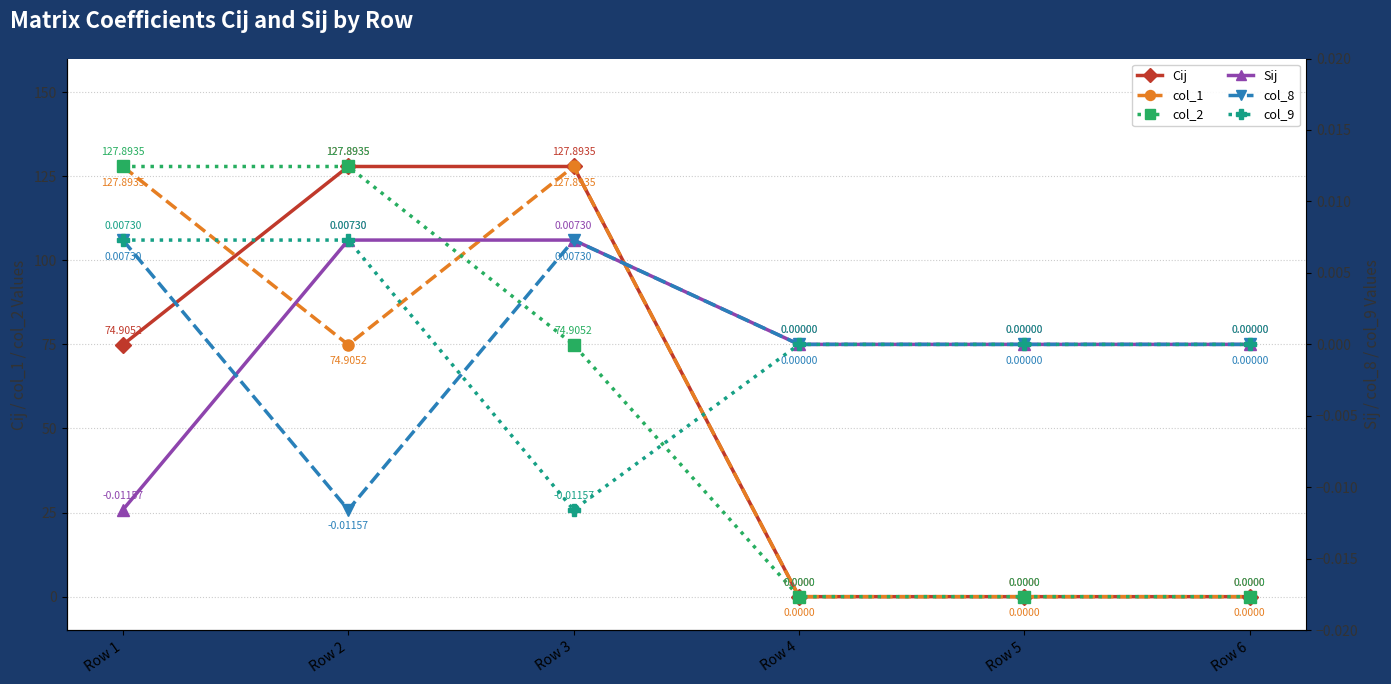

List the series in order of their peak value, lowest first.

Sij, col_8, col_9, Cij, col_1, col_2